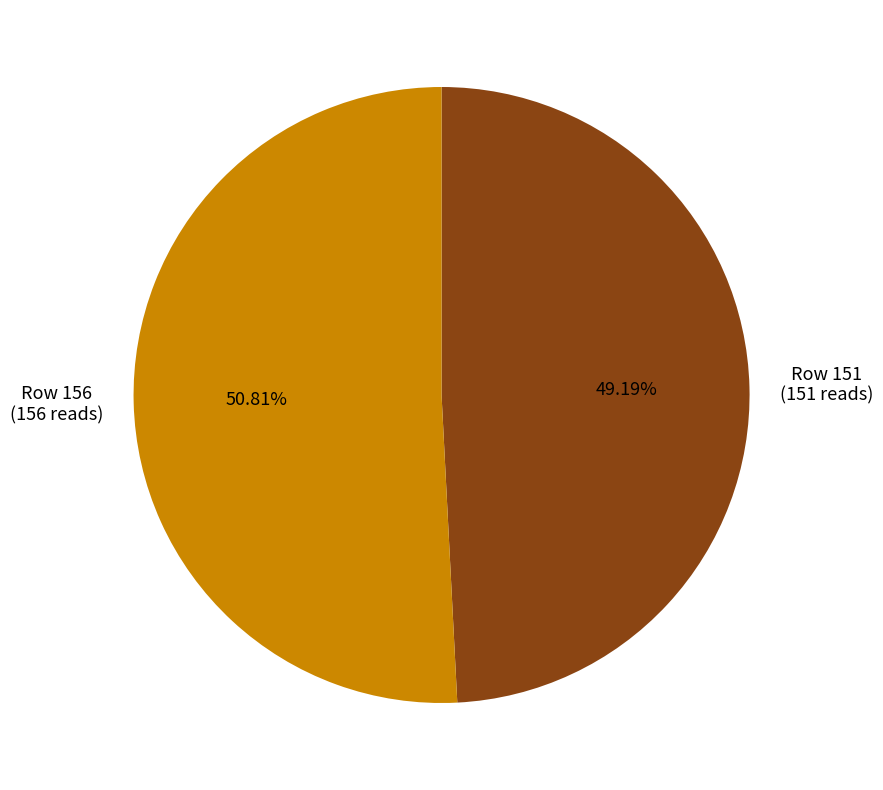

True or false: Row 156 accounts for 51% of the total.

True